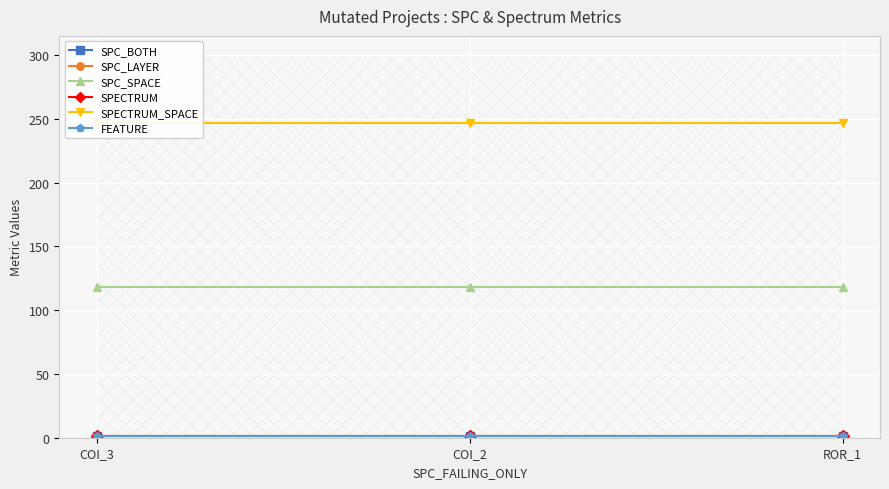

What is the sum of all SPC_LAYER values?

3